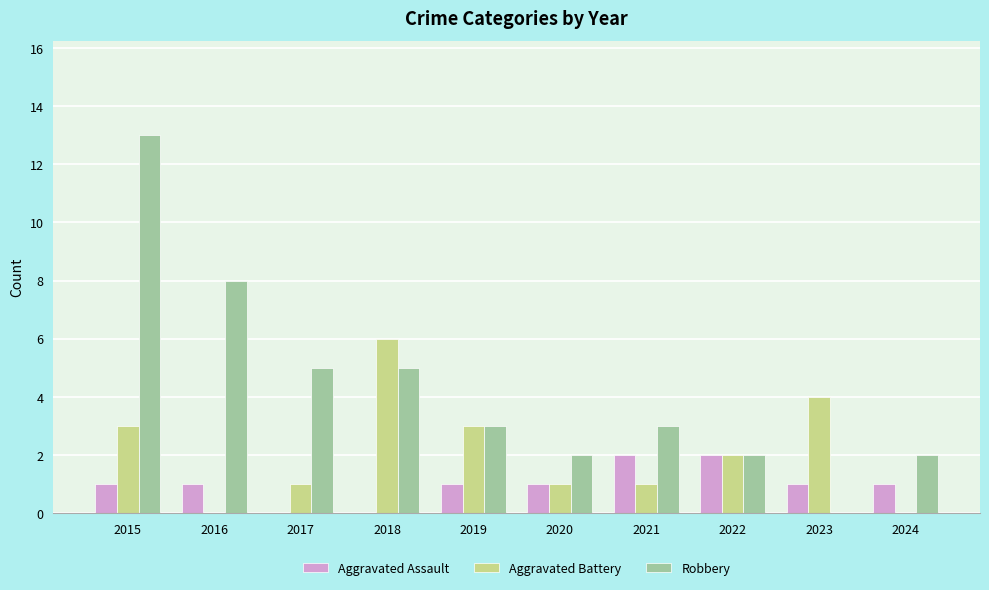

Which series changed the most between 2016 and 2018?

Aggravated Battery